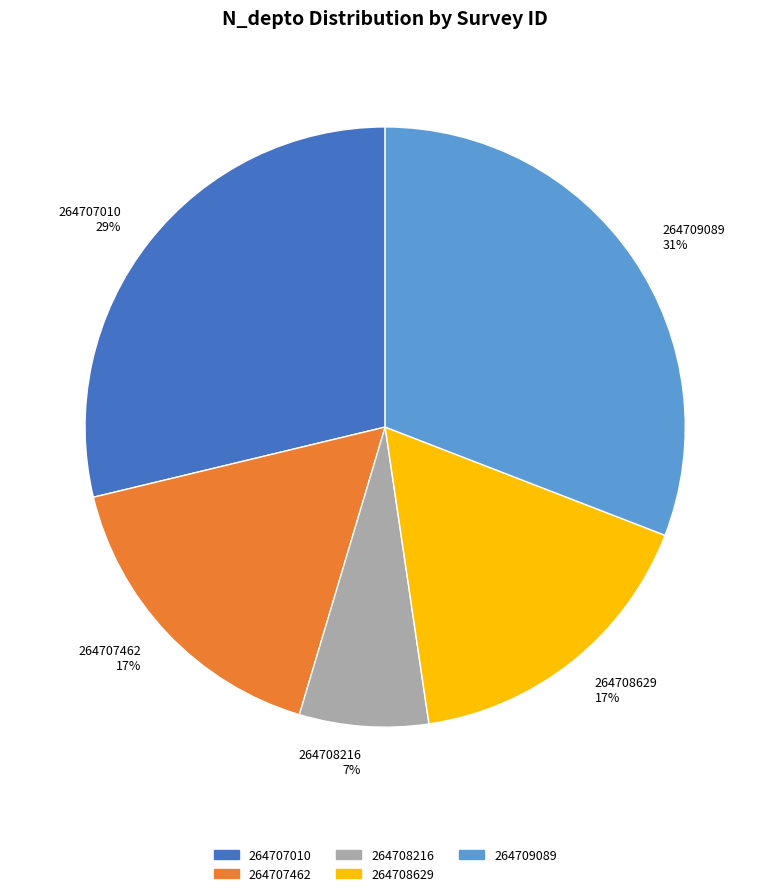

True or false: 264708216 accounts for 1% of the total.

False